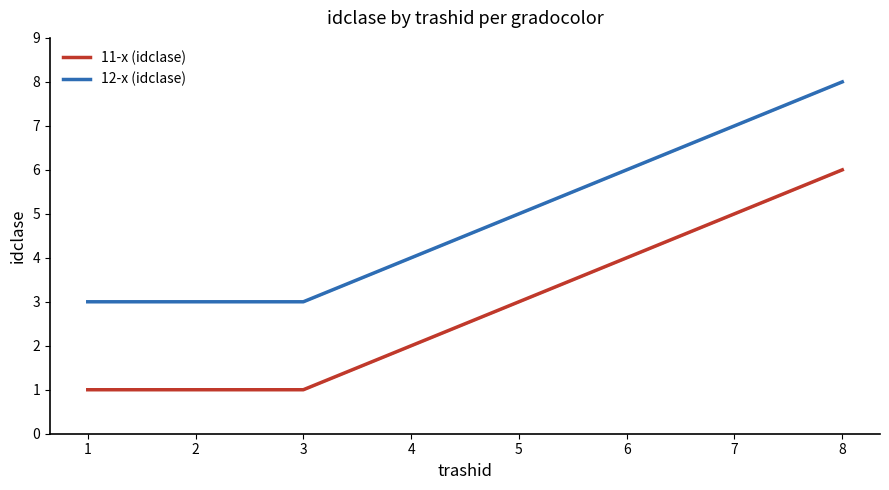

What are all the series names shown in the legend?

11-x (idclase), 12-x (idclase)